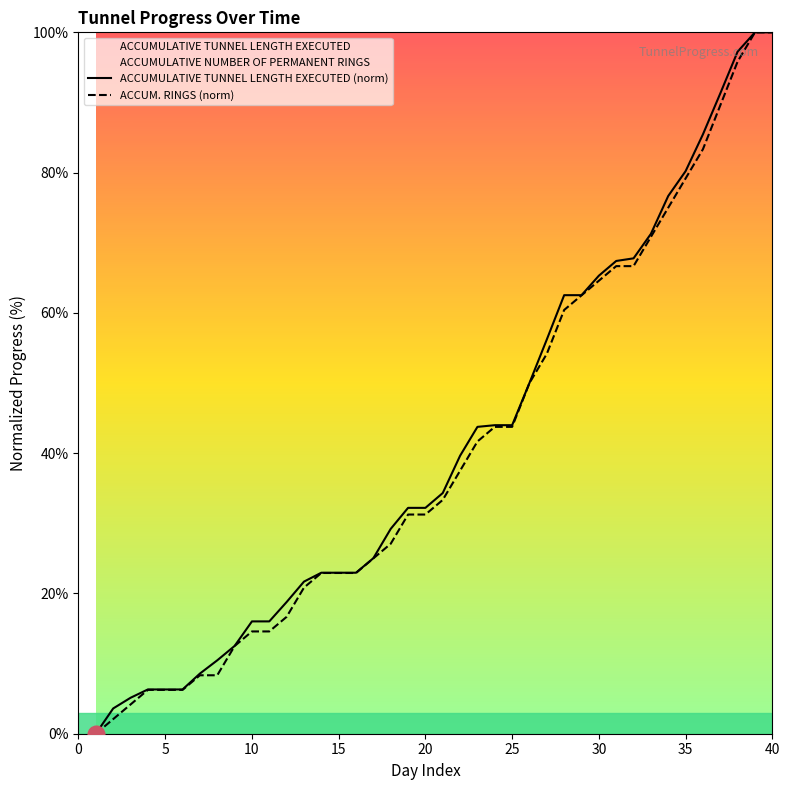

What is the maximum value shown in the chart?

100.0